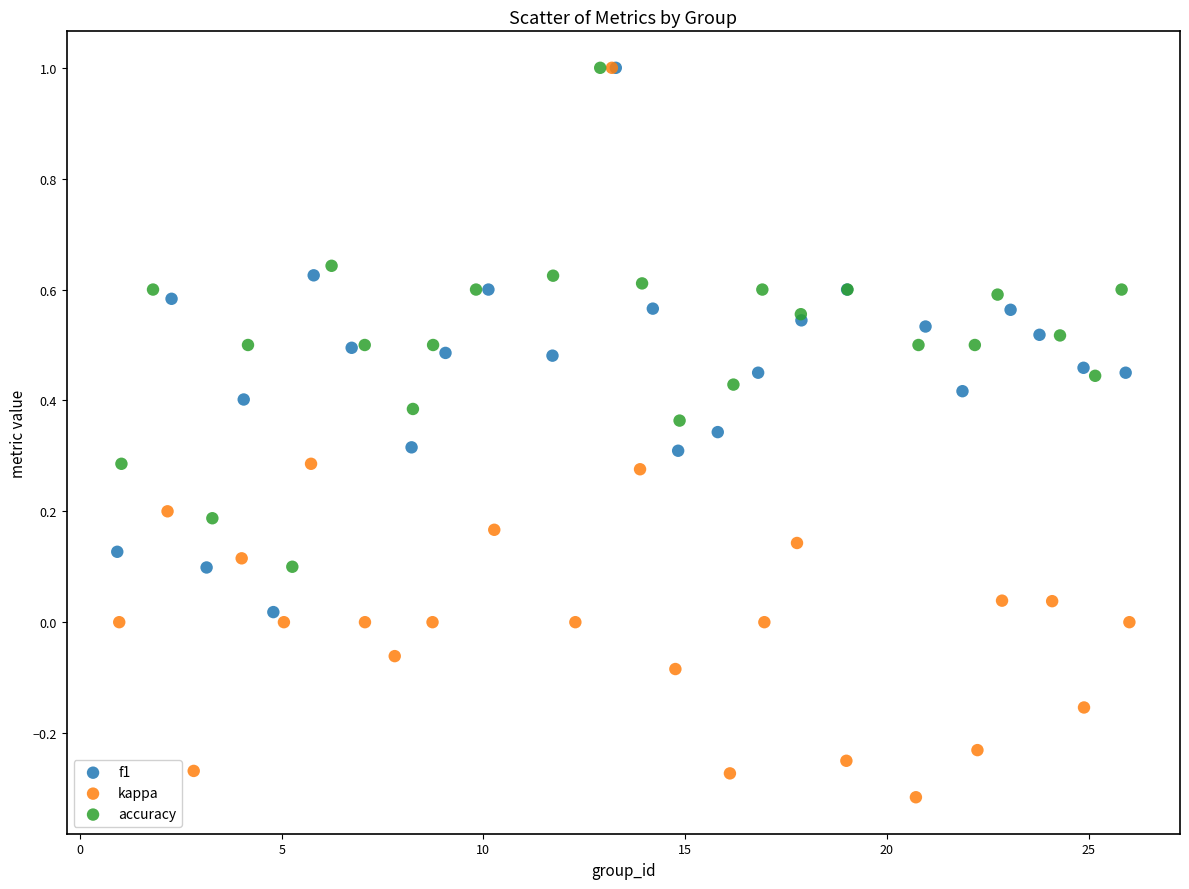

Which series contains the lowest Y value?

kappa